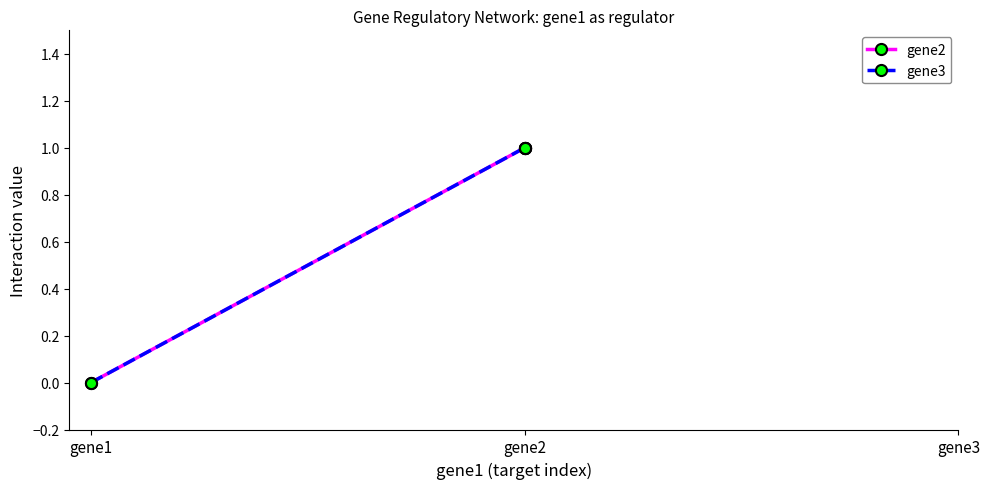

How many series are shown in this chart?

2